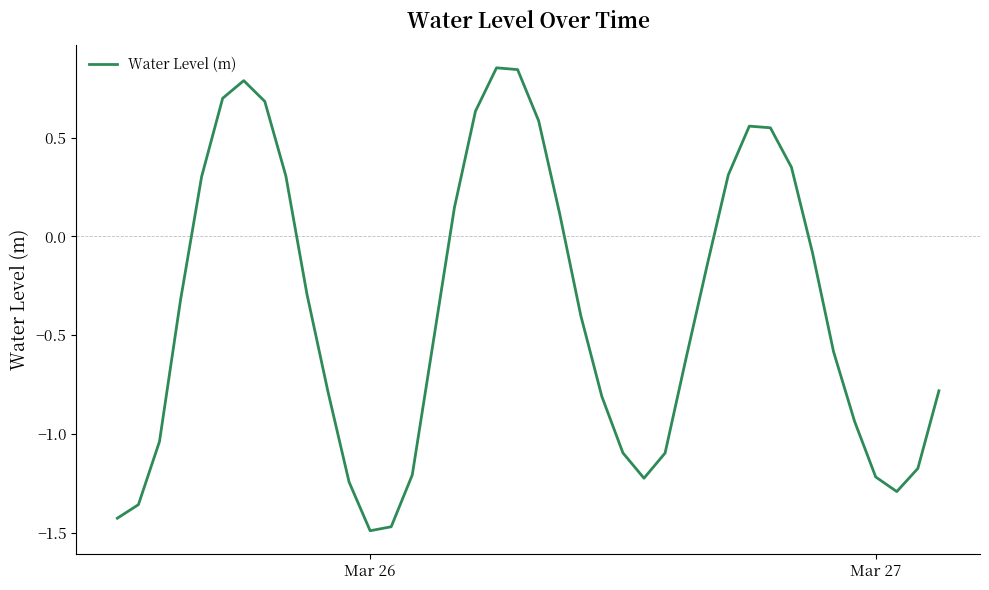

What is the difference between the maximum and minimum values?

2.3